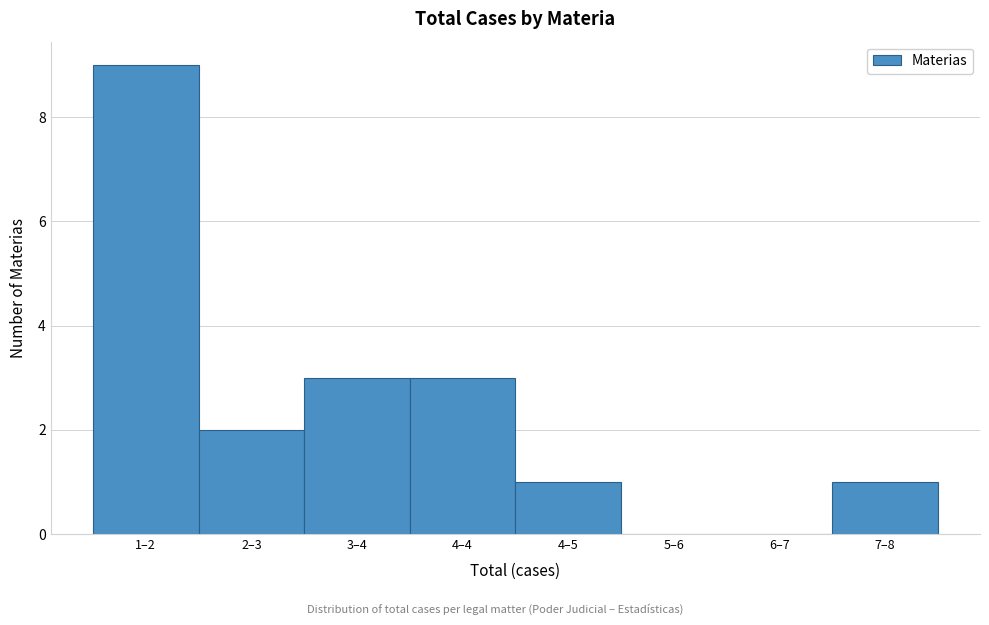

Reading left to right, list all the values displayed in this chart.

1–2=9	2–3=2	3–4=3	4–4=3	4–5=1	5–6=0	6–7=0	7–8=1